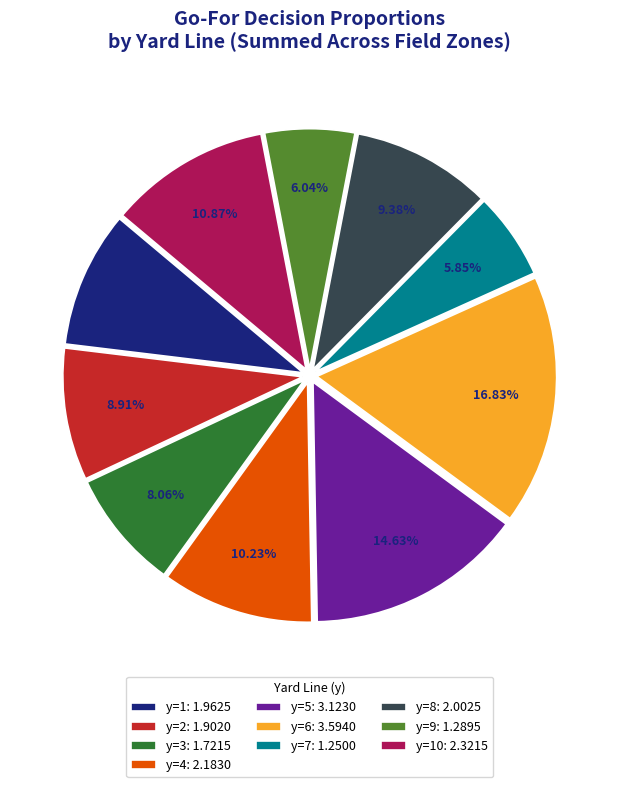

Is the sum of y=6: 3.5940 and y=7: 1.2500 greater than half?

No